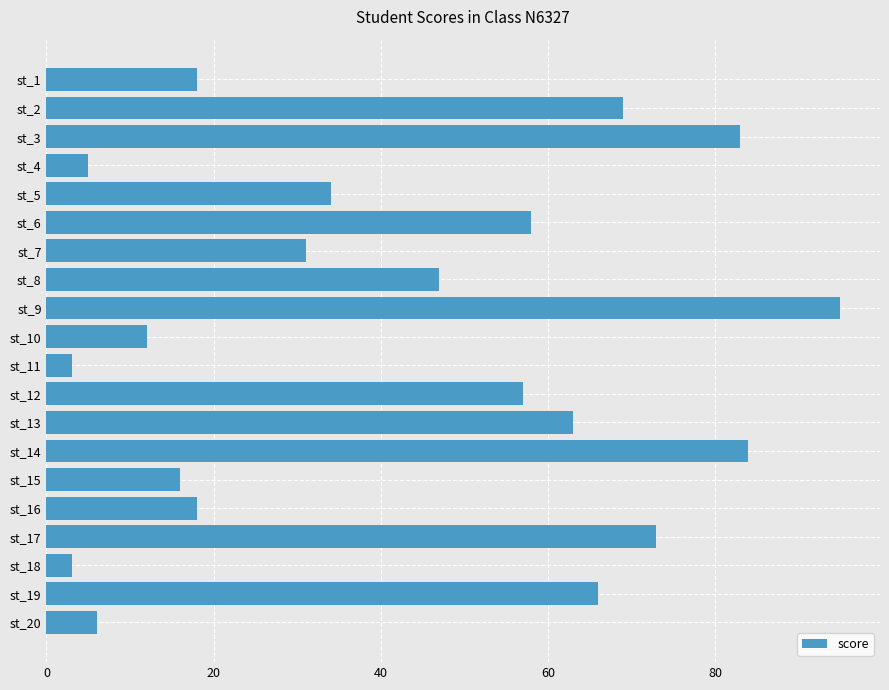

What is the value of the 9th bar from the top?

95